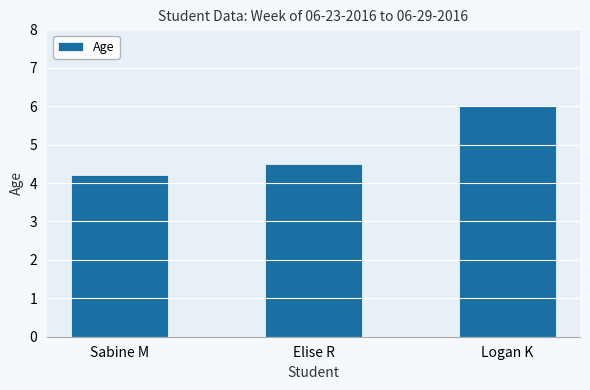

What is the label of the 3rd bar from the left?

Logan K